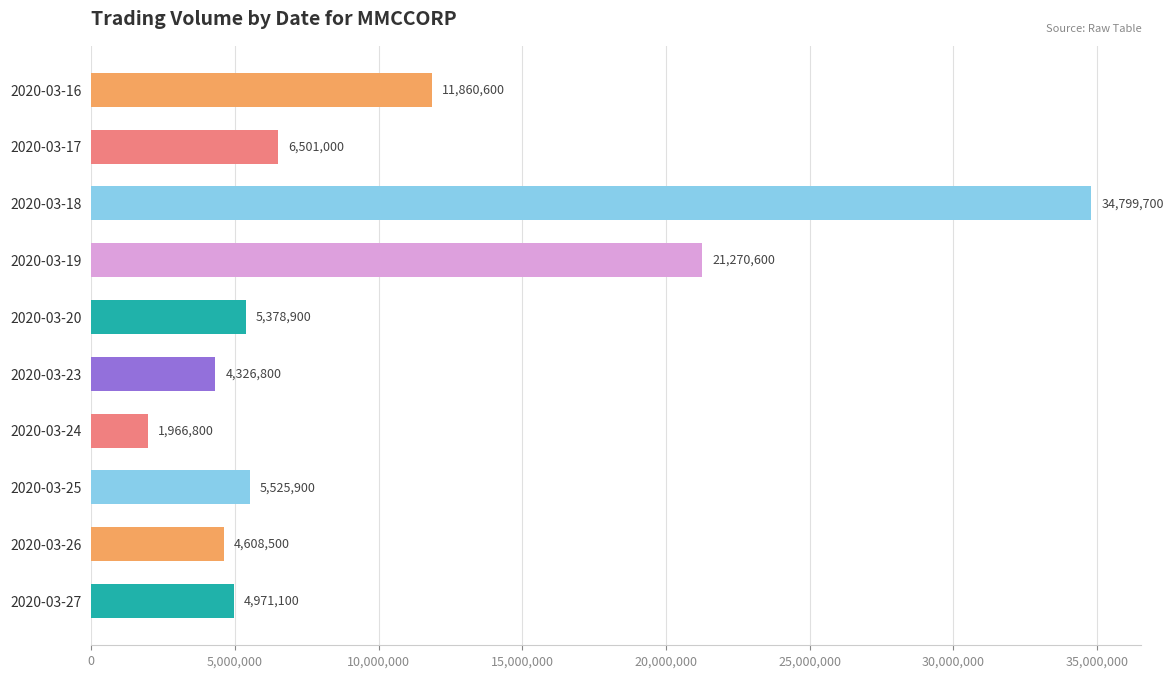

Does the chart contain stacked bars?

No